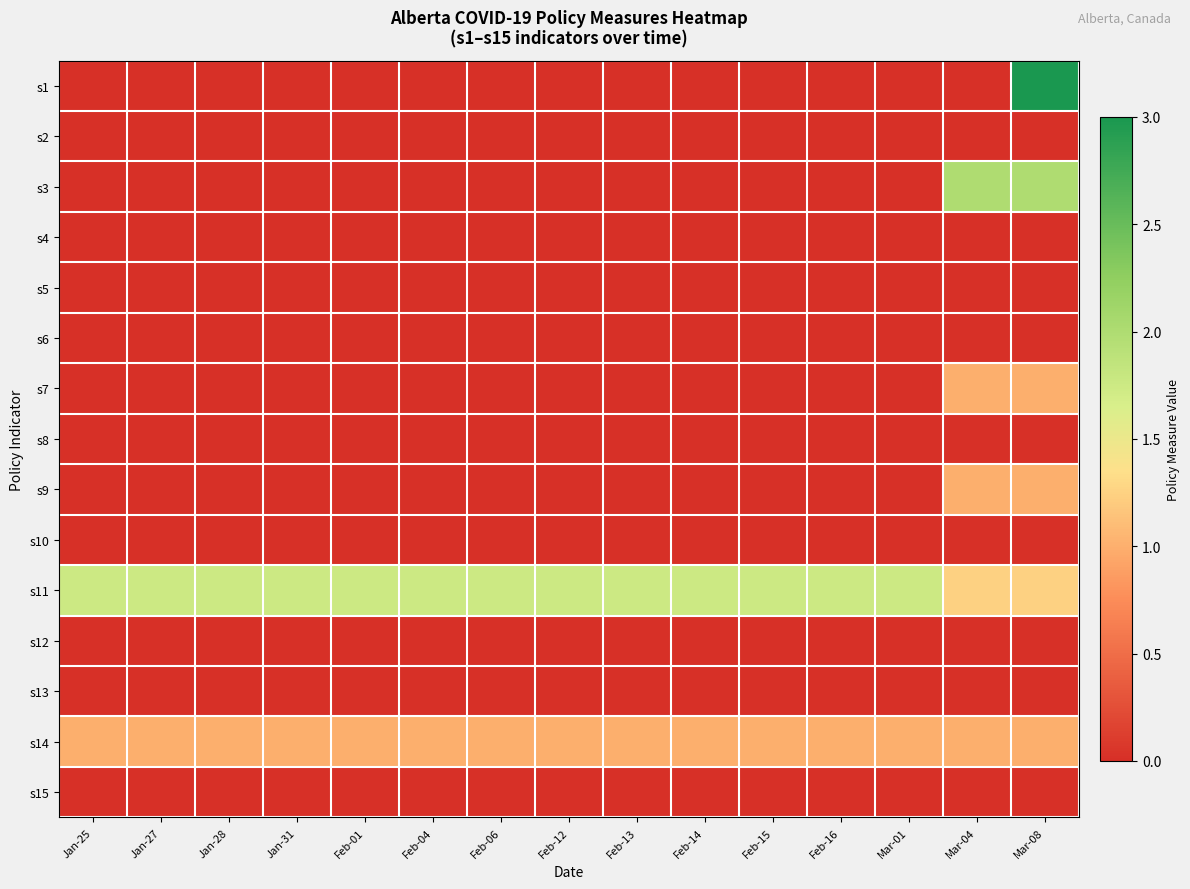

Which category has the lowest value across all series?

Jan-25